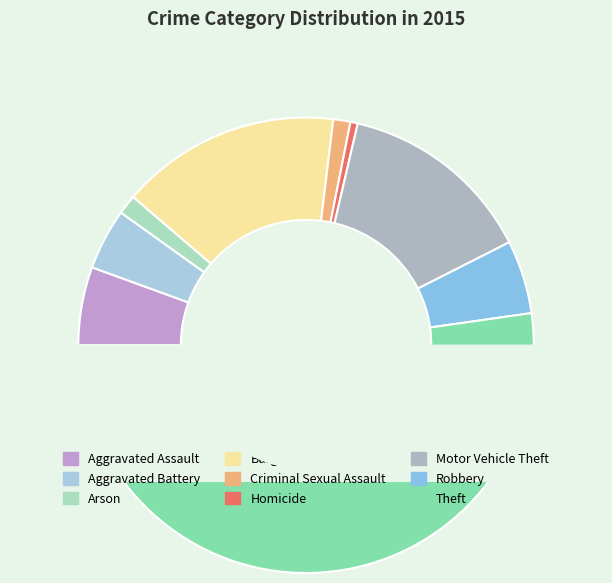

How many slices are in this pie chart?

9